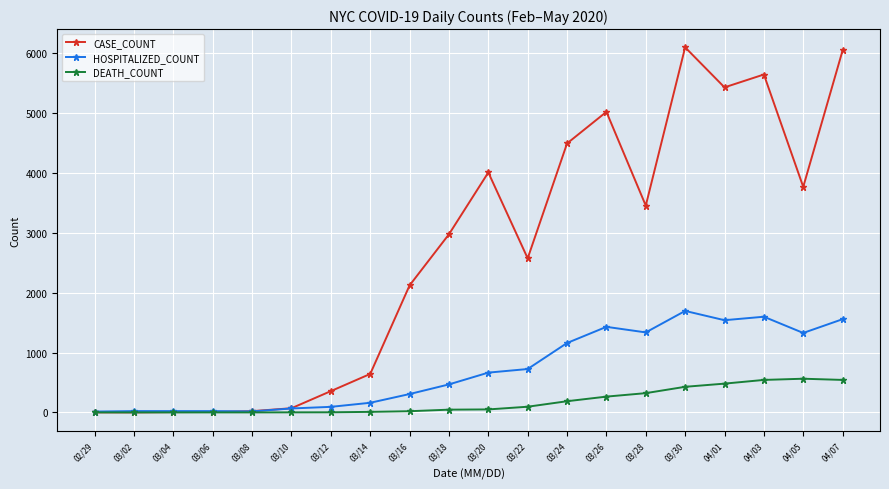

What is the maximum value for HOSPITALIZED_COUNT?

1696